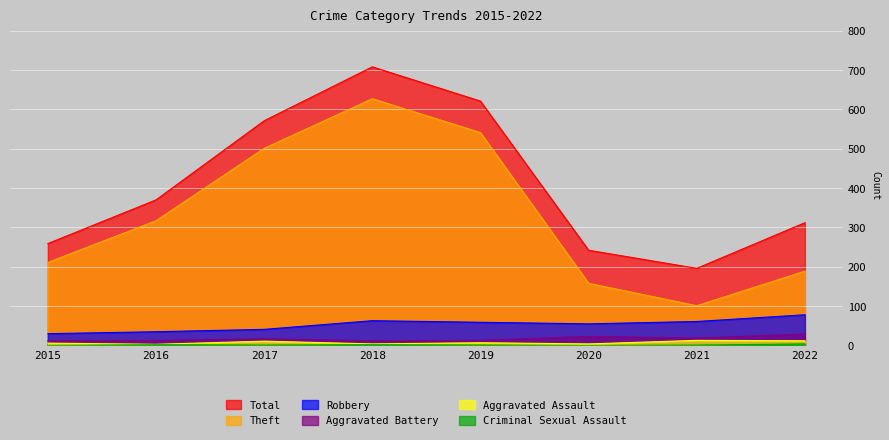

Reading left to right, what are all the values shown in this chart?

Total: 259	370	571	708	621	242	196	312
Theft: 211	317	501	627	541	158	101	189
Robbery: 30	35	41	63	59	55	61	78
Aggravated Battery: 12	13	17	12	13	23	19	29
Aggravated Assault: 6	3	11	4	7	4	13	12
Criminal Sexual Assault: 0	2	1	2	1	0	1	4